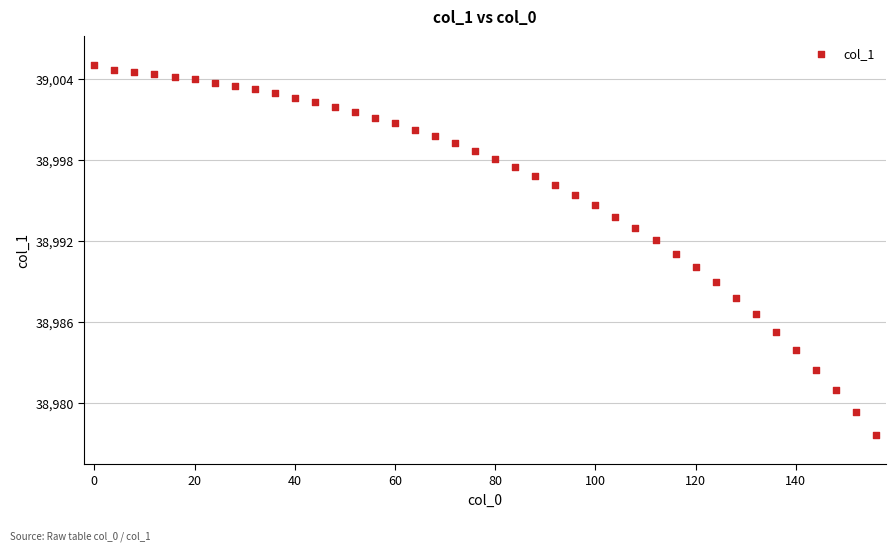

What is the range of X values (max minus min)?

156.0